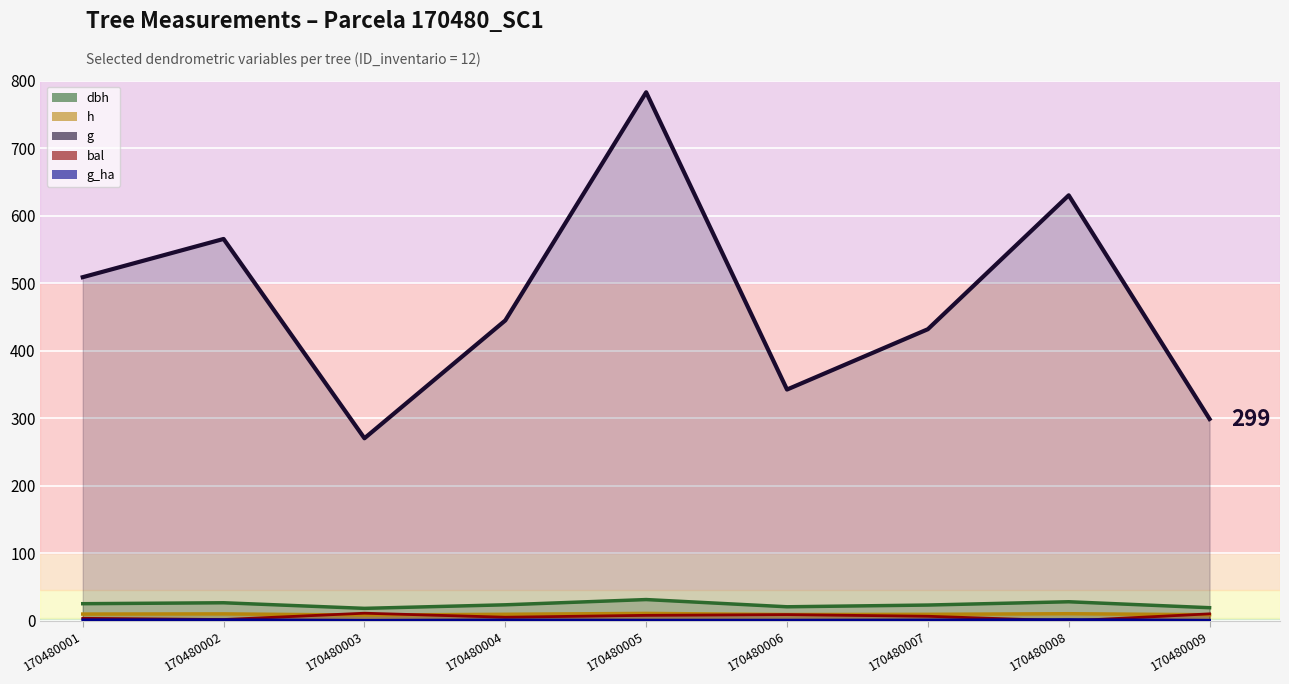

How many lines are shown in the chart?

5